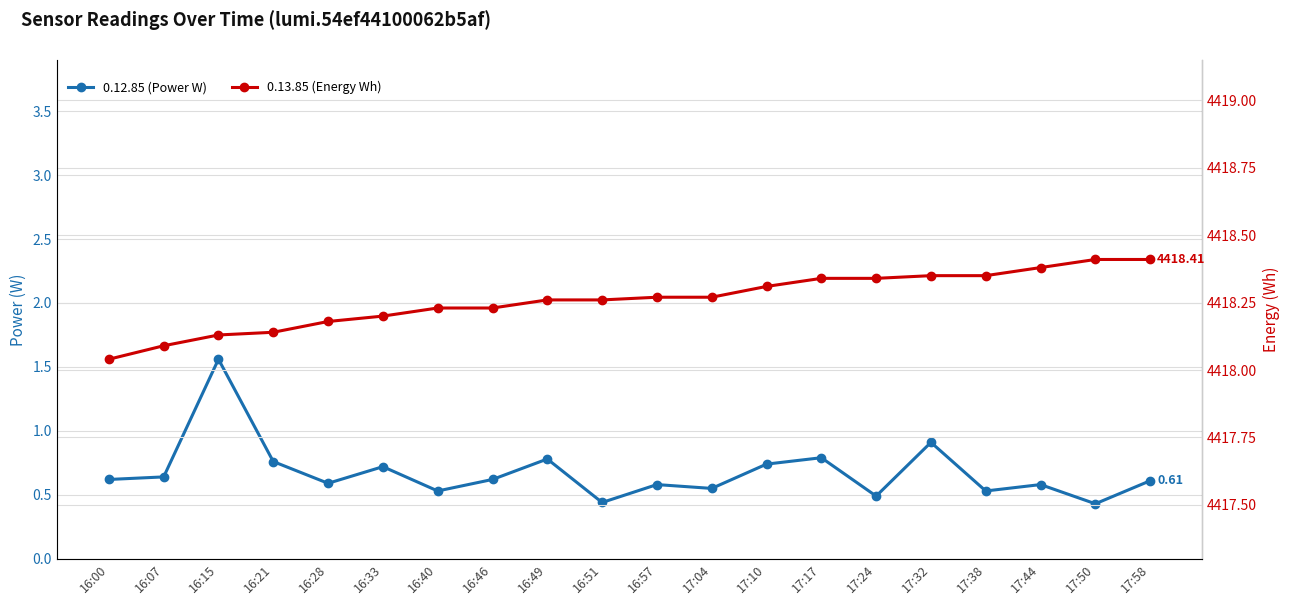

What are all the series names shown in the legend?

0.12.85 (Power W), 0.13.85 (Energy Wh)